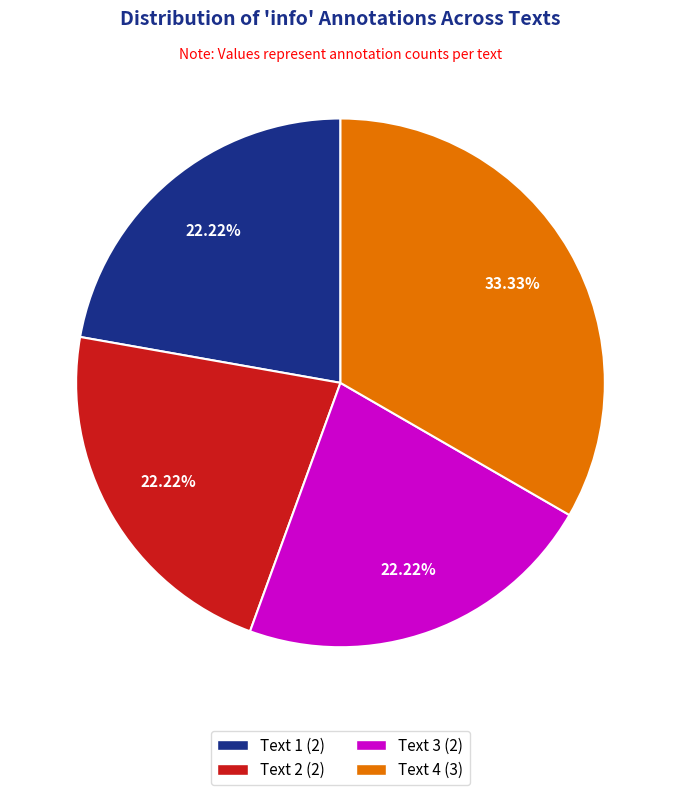

To the nearest percent, what portion does Text 3 represent?

22%